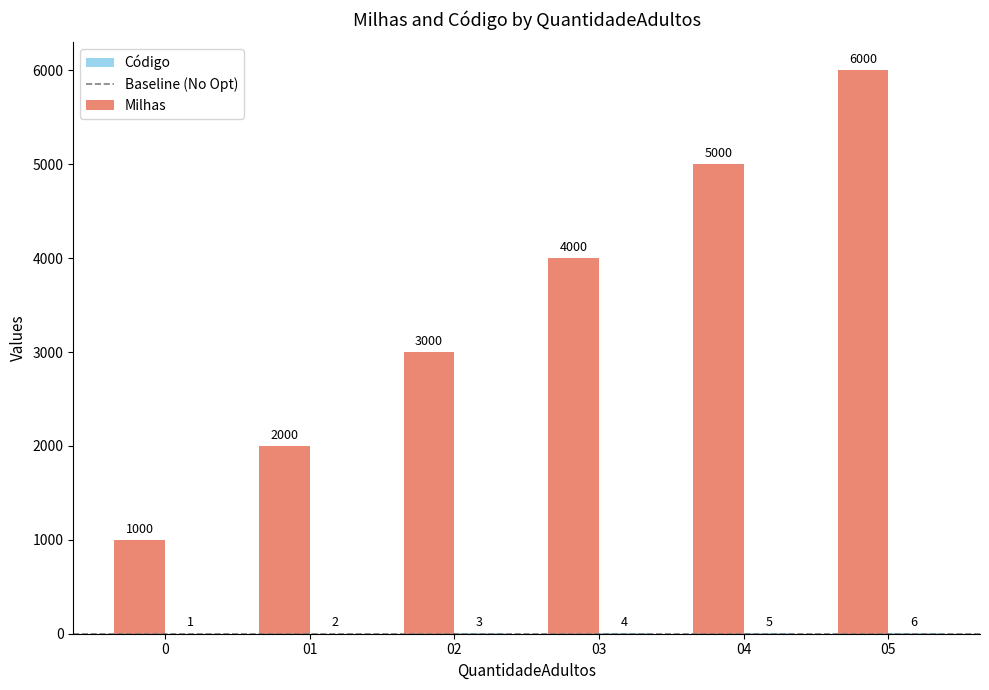

Are the bars grouped side by side (vs. stacked)?

Yes